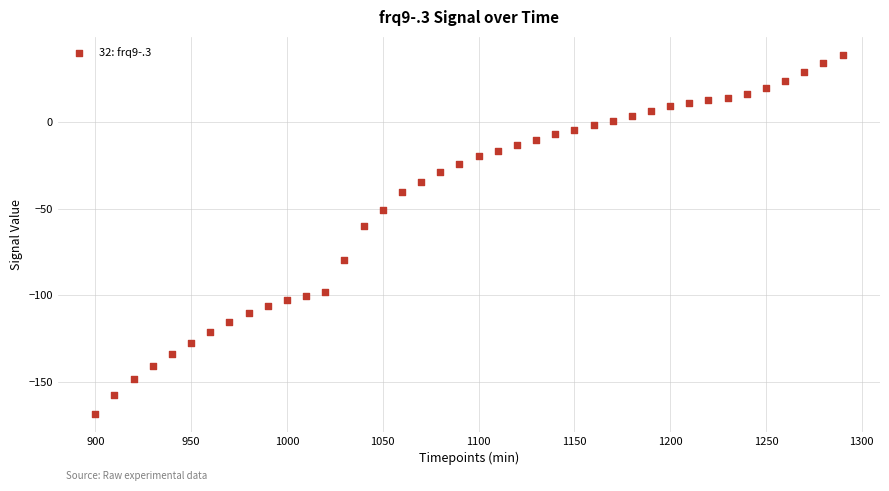

What Y value in the scatter plot is closest to -64?

-60.0